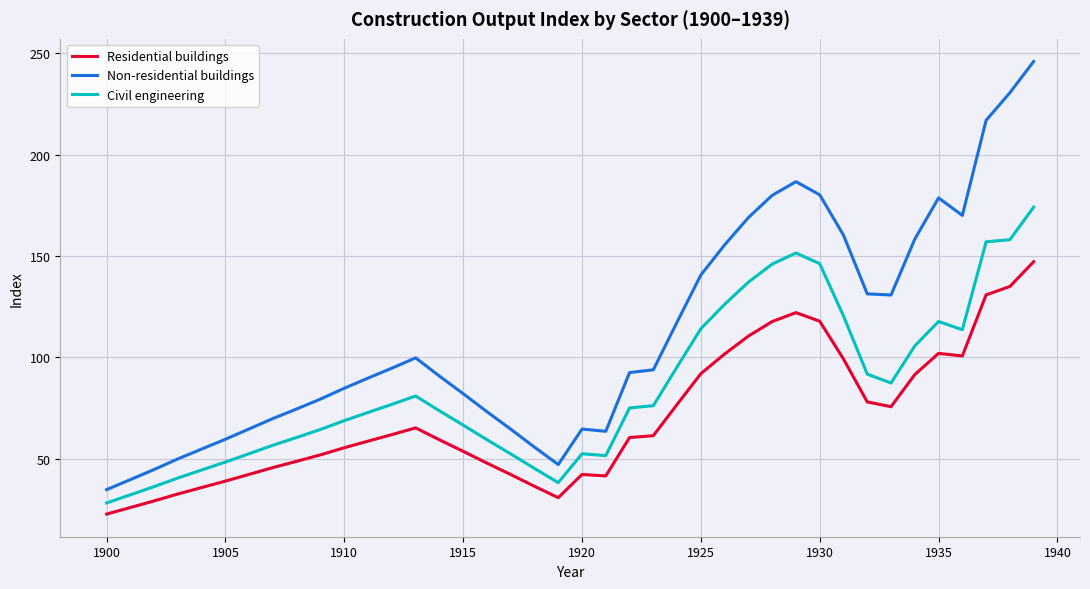

Which series has the largest range (max minus min)?

Non-residential buildings